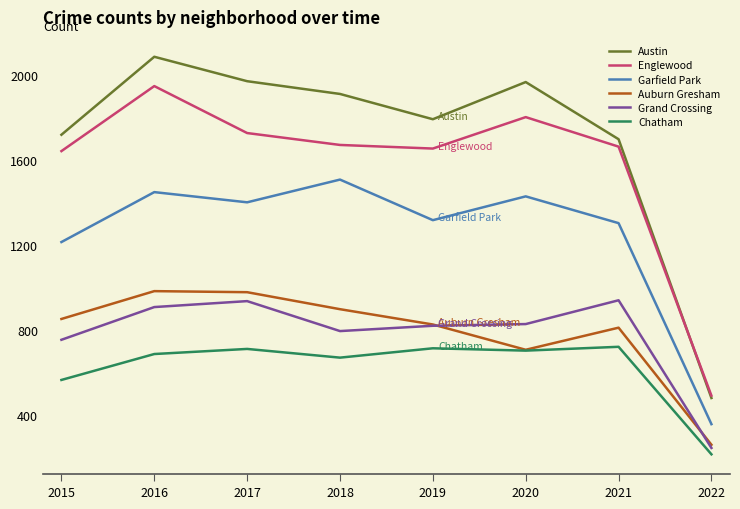

Count the number of data series in this chart.

6